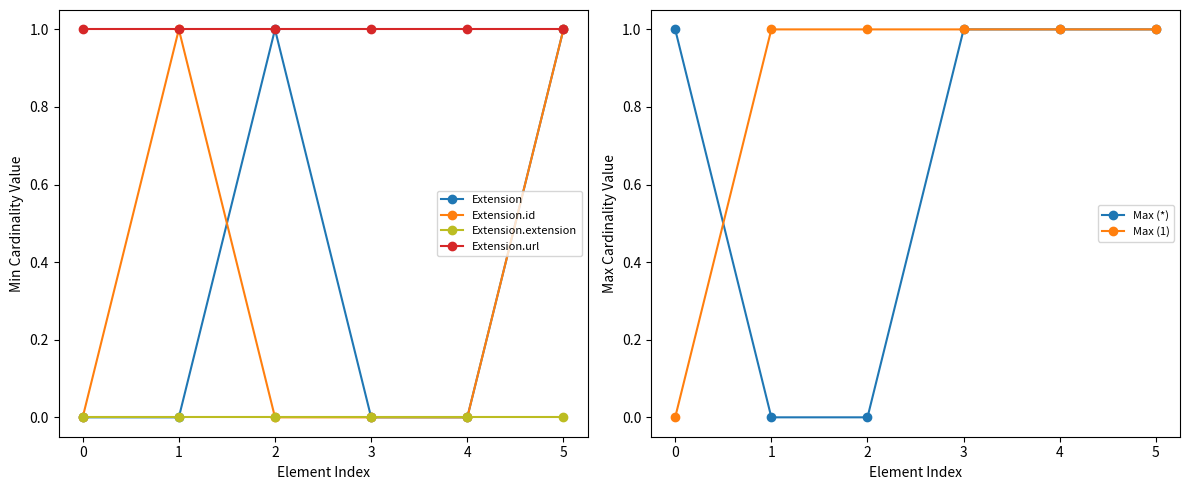

True or false: Extension and Max (1) cross at least once.

False